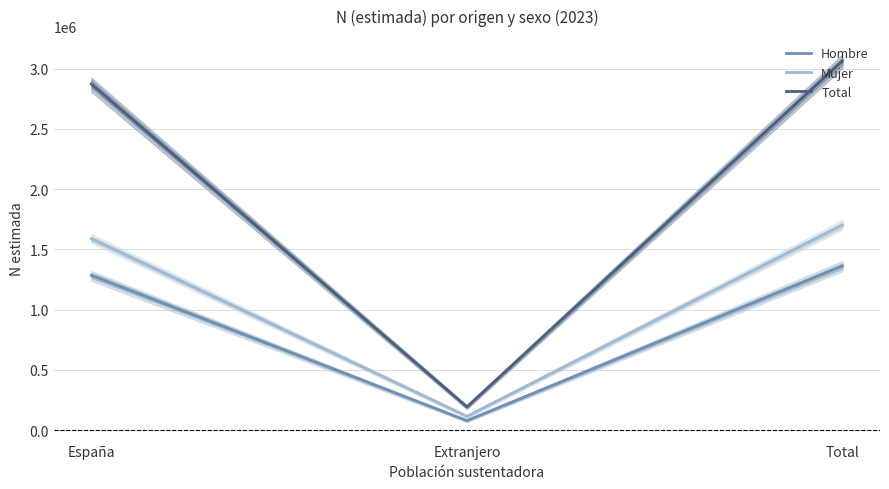

Reading left to right, extract all data points from this chart.

Hombre: 1283233	78244	1361478
Mujer: 1588427	113585	1702011
Total: 2871660	191829	3063489